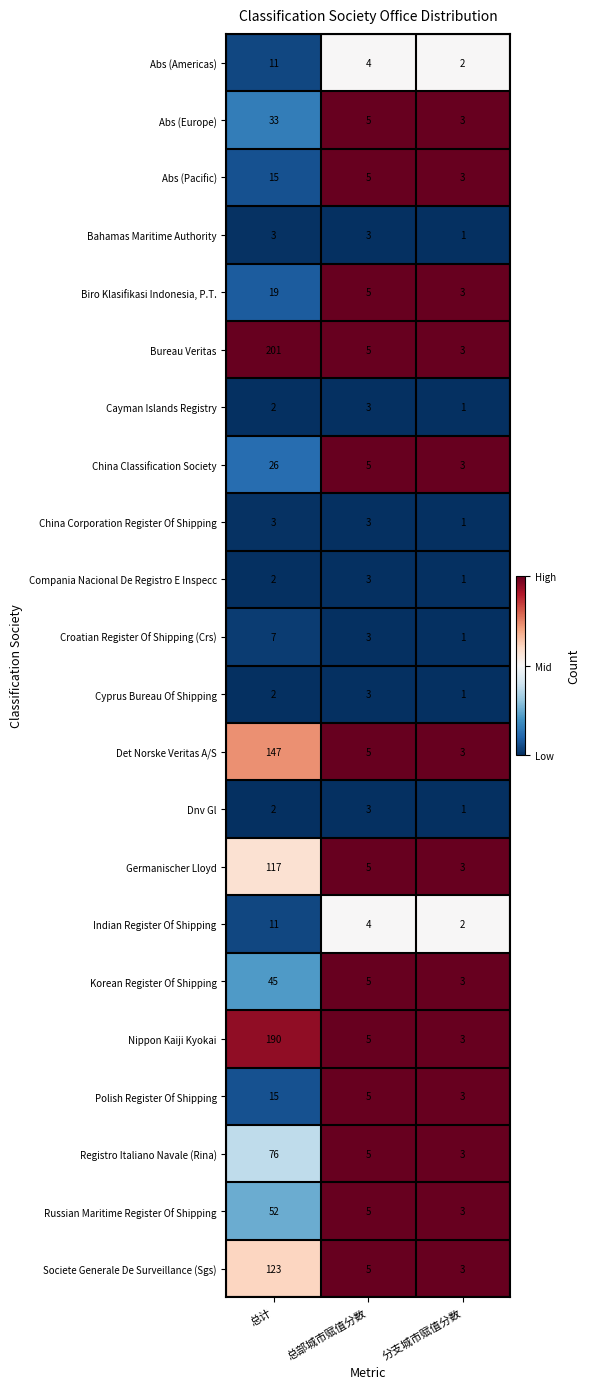

At which category is the sum across all series the highest?

总计